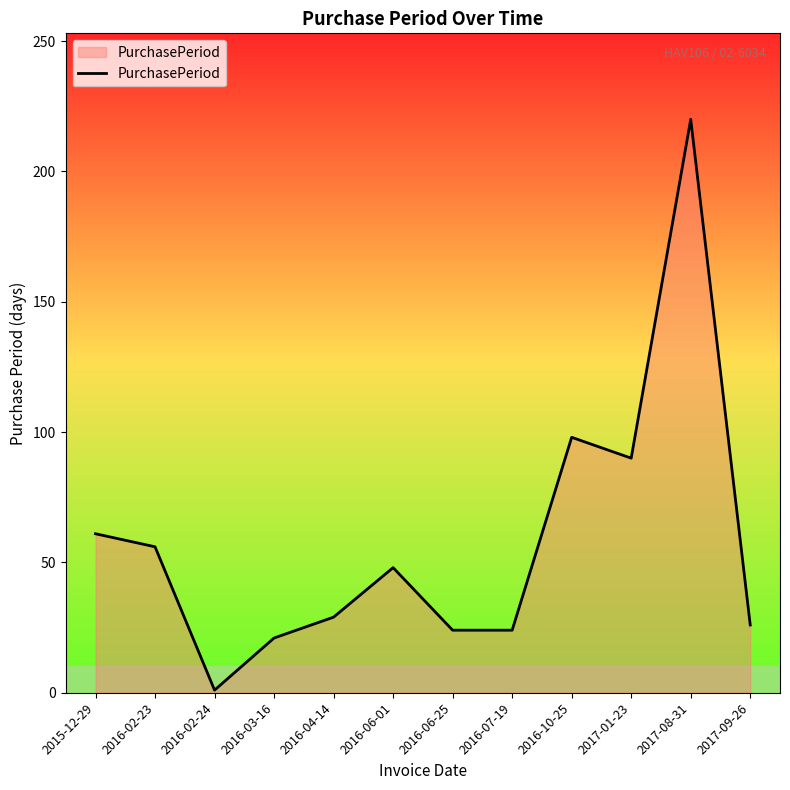

What is the difference between the maximum and minimum values?

219